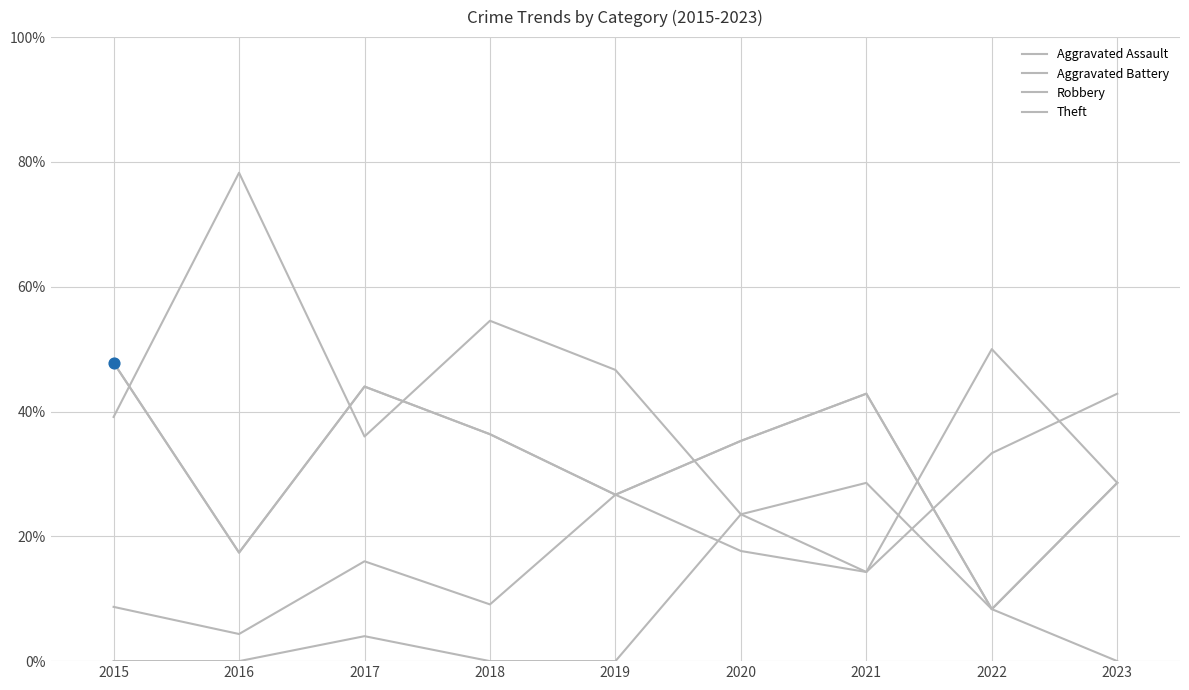

Does the chart have visible grid lines?

Yes